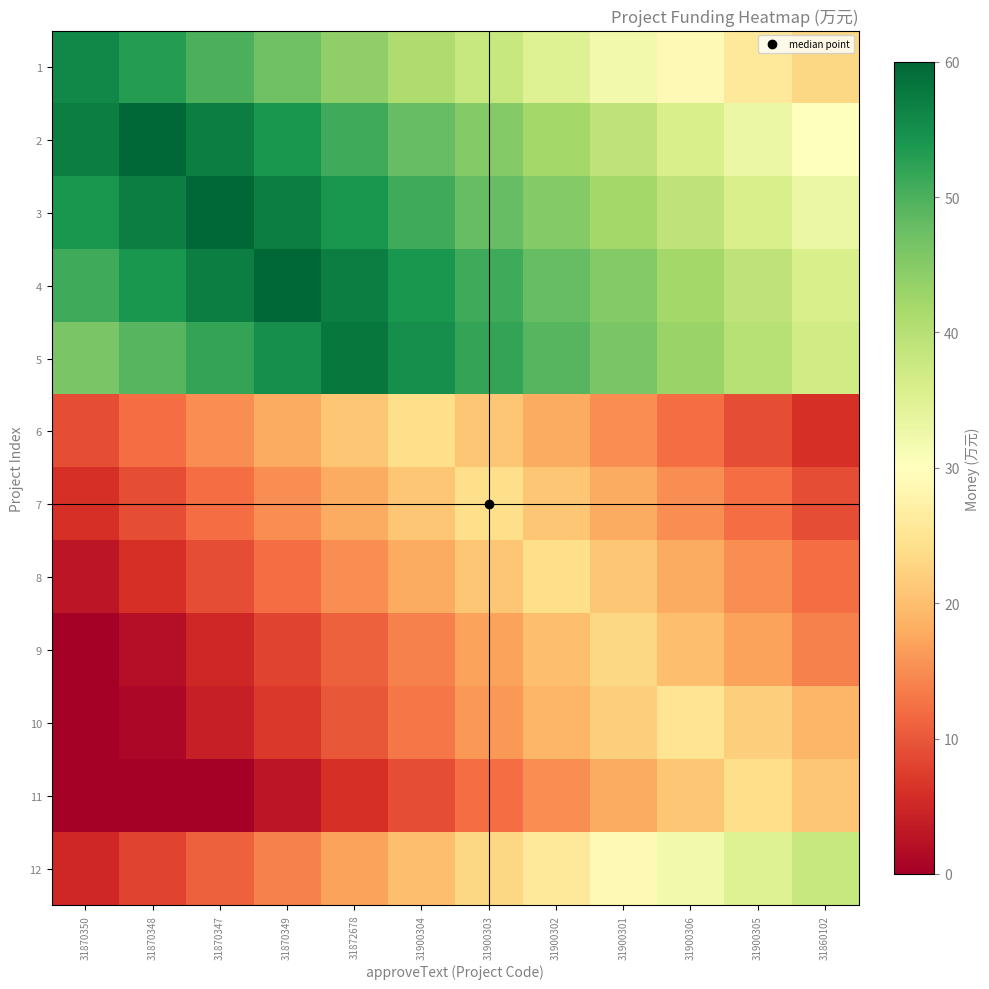

Reading left to right, transcribe all the data shown in this chart.

1: 31870350=56	31870348=53	31870347=50	31870349=47	31872678=44	31900304=41	31900303=38	31900302=35	31900301=32	31900306=29	31900305=26	31860102=23
2: 31870350=57	31870348=60	31870347=57	31870349=54	31872678=51	31900304=48	31900303=45	31900302=42	31900301=39	31900306=36	31900305=33	31860102=30
3: 31870350=54	31870348=57	31870347=60	31870349=57	31872678=54	31900304=51	31900303=48	31900302=45	31900301=42	31900306=39	31900305=36	31860102=33
4: 31870350=51	31870348=54	31870347=57	31870349=60	31872678=57	31900304=54	31900303=51	31900302=48	31900301=45	31900306=42	31900305=39	31860102=36
5: 31870350=46	31870348=49	31870347=52	31870349=55	31872678=58	31900304=55	31900303=52	31900302=49	31900301=46	31900306=43	31900305=40	31860102=37
6: 31870350=9	31870348=12	31870347=15	31870349=18	31872678=21	31900304=24	31900303=21	31900302=18	31900301=15	31900306=12	31900305=9	31860102=6
7: 31870350=6	31870348=9	31870347=12	31870349=15	31872678=18	31900304=21	31900303=24	31900302=21	31900301=18	31900306=15	31900305=12	31860102=9
8: 31870350=3	31870348=6	31870347=9	31870349=12	31872678=15	31900304=18	31900303=21	31900302=24	31900301=21	31900306=18	31900305=15	31860102=12
9: 31870350=0	31870348=2	31870347=5	31870349=8	31872678=11	31900304=14	31900303=17	31900302=20	31900301=23	31900306=20	31900305=17	31860102=14
10: 31870350=0	31870348=1	31870347=4	31870349=7	31872678=10	31900304=13	31900303=16	31900302=19	31900301=22	31900306=25	31900305=22	31860102=19
11: 31870350=0	31870348=0	31870347=0	31870349=3	31872678=6	31900304=9	31900303=12	31900302=15	31900301=18	31900306=21	31900305=24	31860102=21
12: 31870350=5	31870348=8	31870347=11	31870349=14	31872678=17	31900304=20	31900303=23	31900302=26	31900301=29	31900306=32	31900305=35	31860102=38